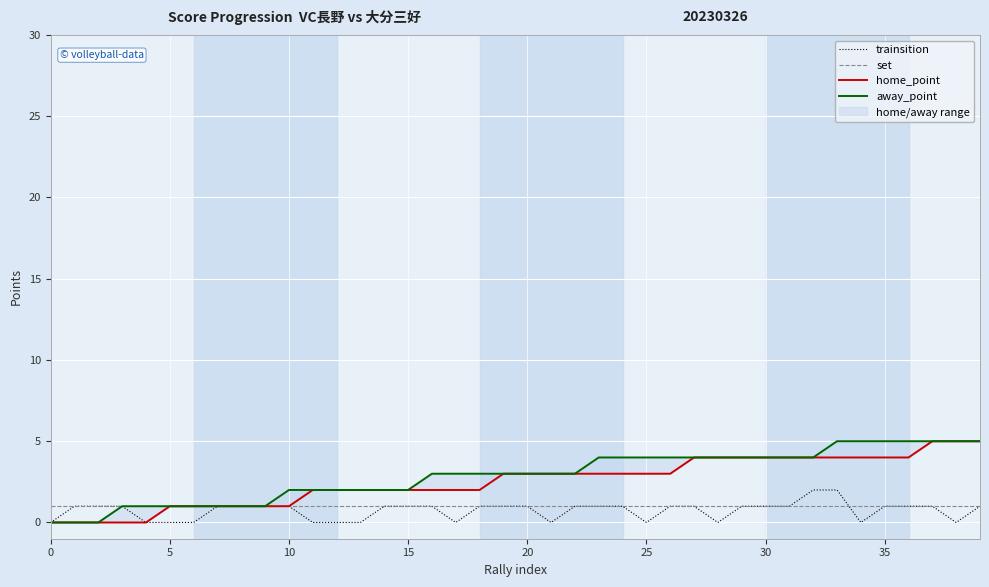

True or false: home_point and set cross at least once.

False